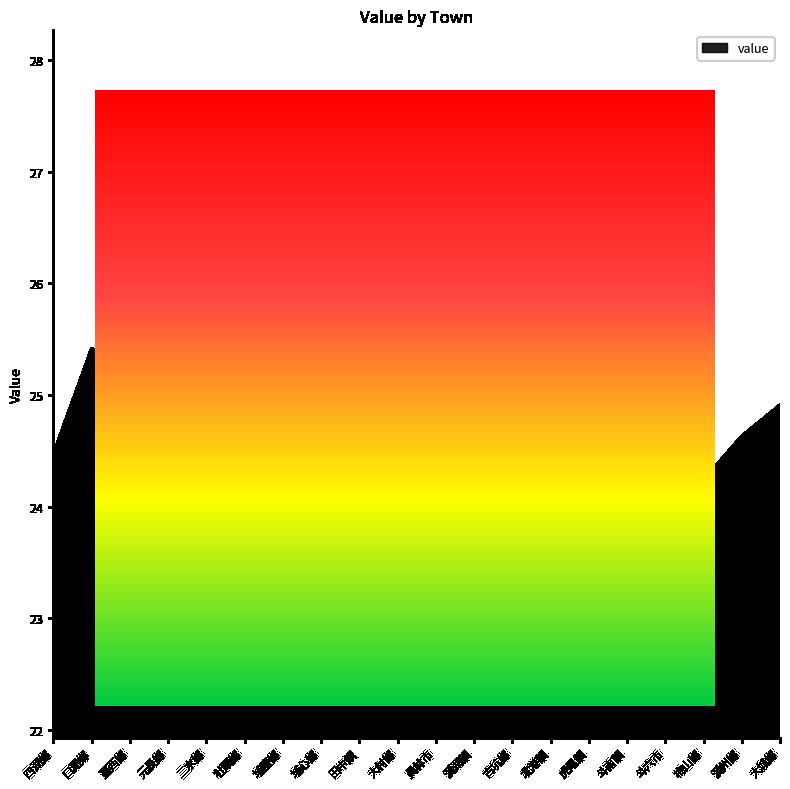

What is the label of the 5th point from the right?

斗南鎮